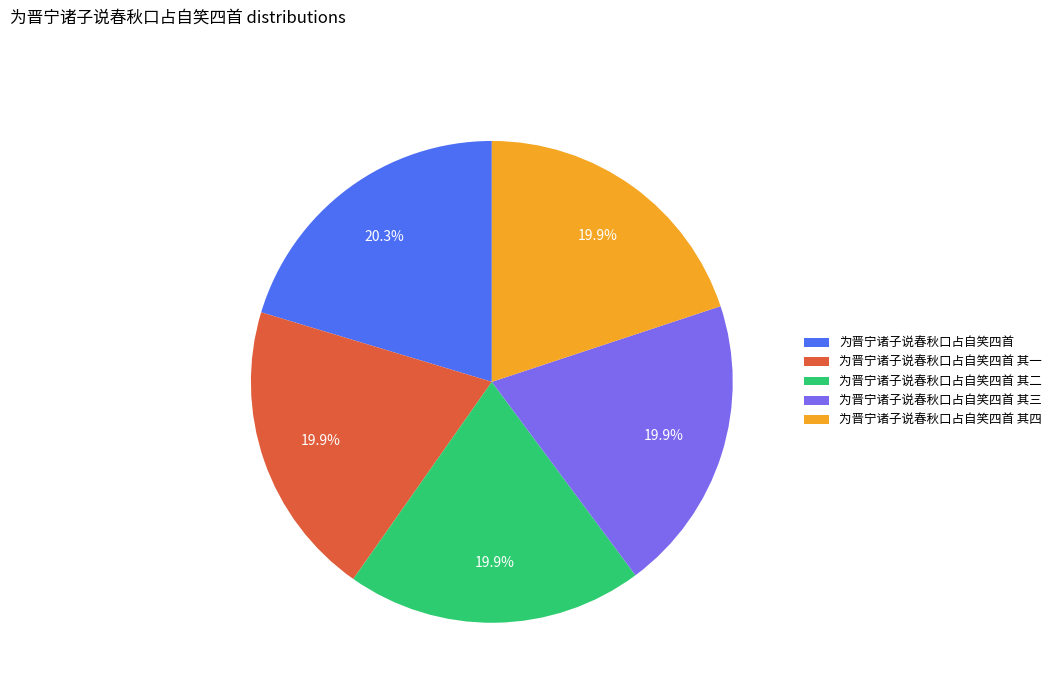

Is it true that 为晋宁诸子说春秋口占自笑四首 其二 is 26% of the pie?

False